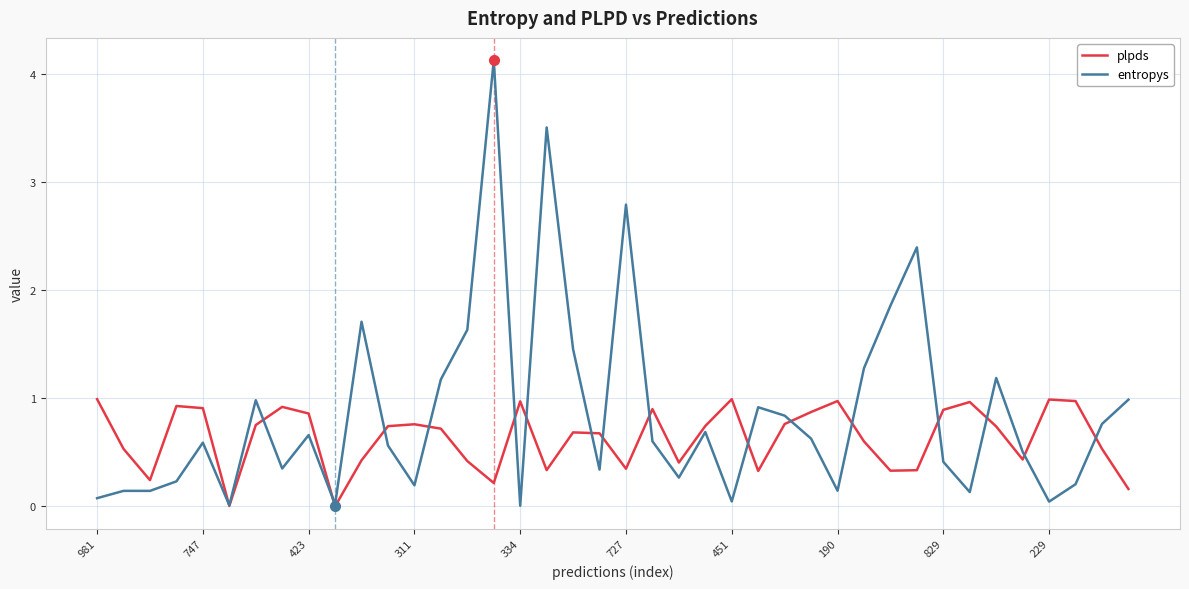

What is the maximum value shown in the chart?

4.1